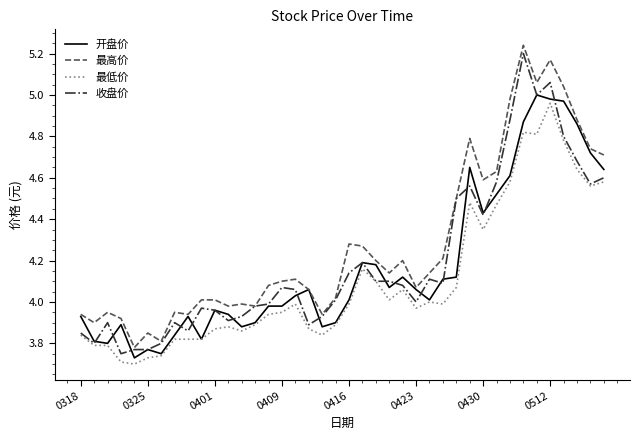

Which series has the largest total across all categories?

最高价